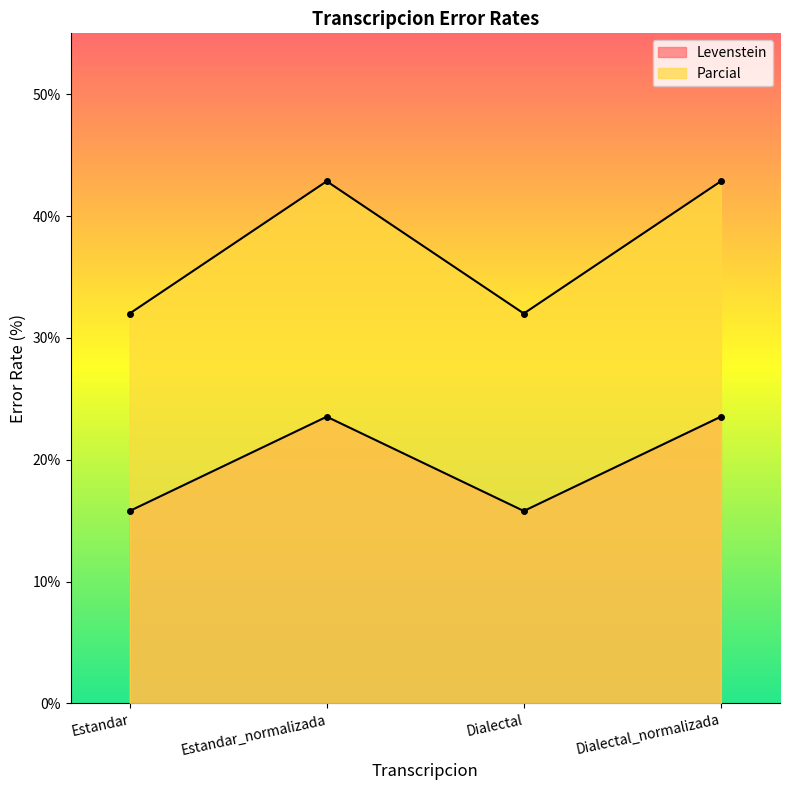

True or false: Parcial and Levenstein intersect in this chart.

False